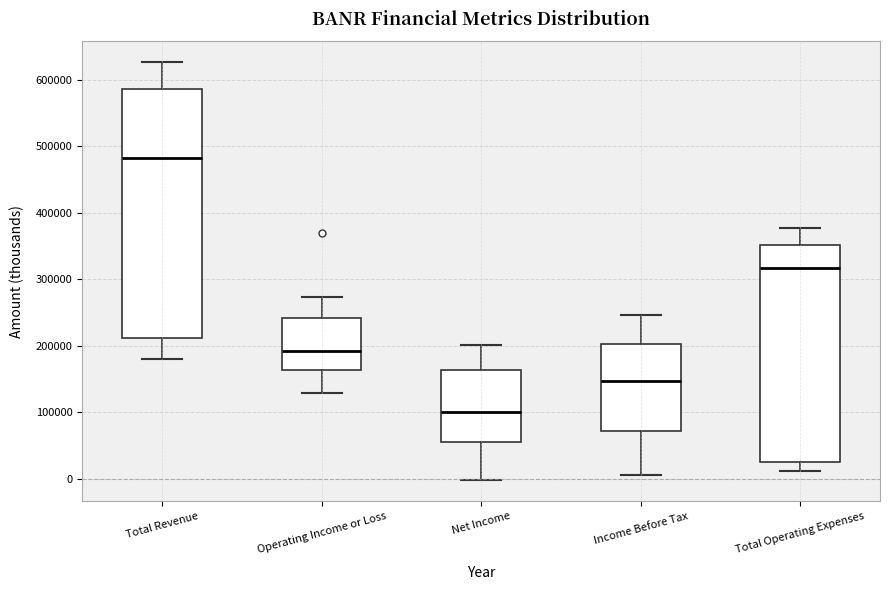

Which box is the tallest, from its lower edge to its upper edge?

Total Revenue